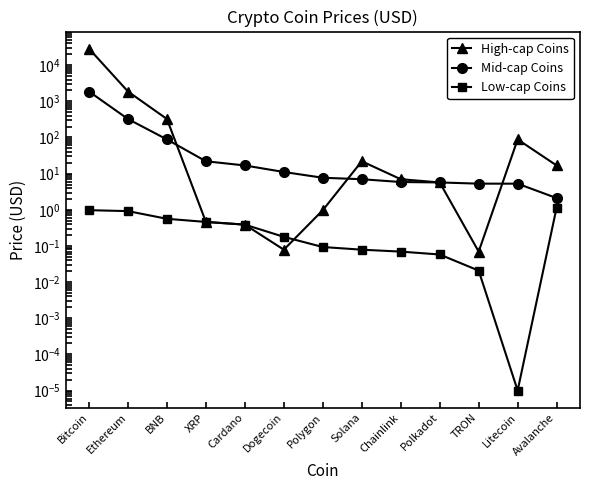

Where is Low-cap Coins nearest to the value 0?

Litecoin